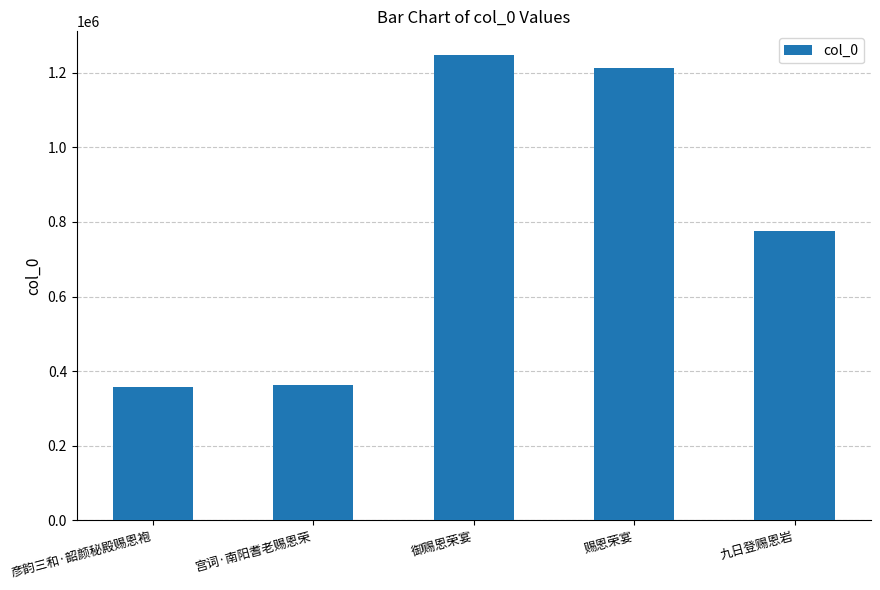

What is the change in value from 宫词·南阳耆老赐恩荣 to 御赐恩荣宴?

+886520